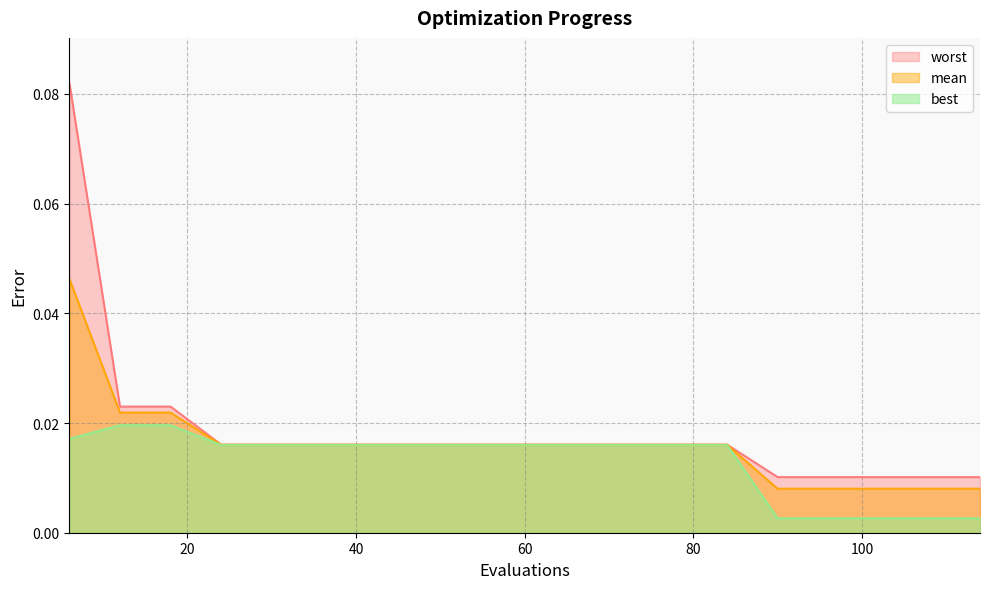

How many lines are shown in the chart?

3